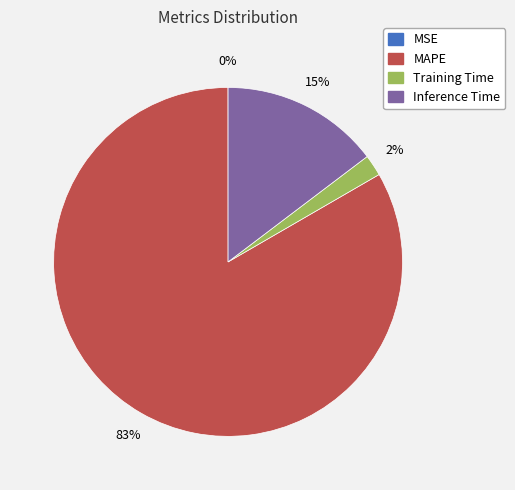

Combined, do Training Time and Inference Time account for over 50%?

No